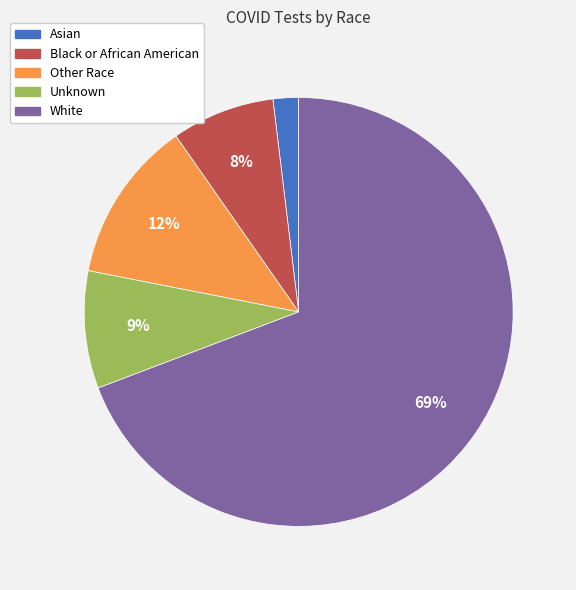

Approximately how many times larger is the value at Unknown compared to Black or African American?

1.1